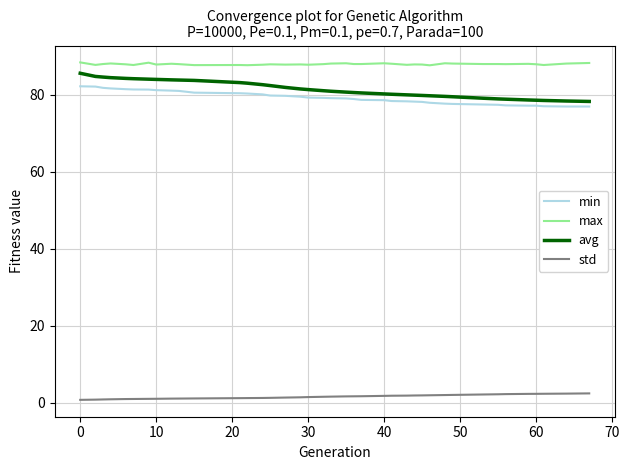

What is the sum of all max values?

3427.7